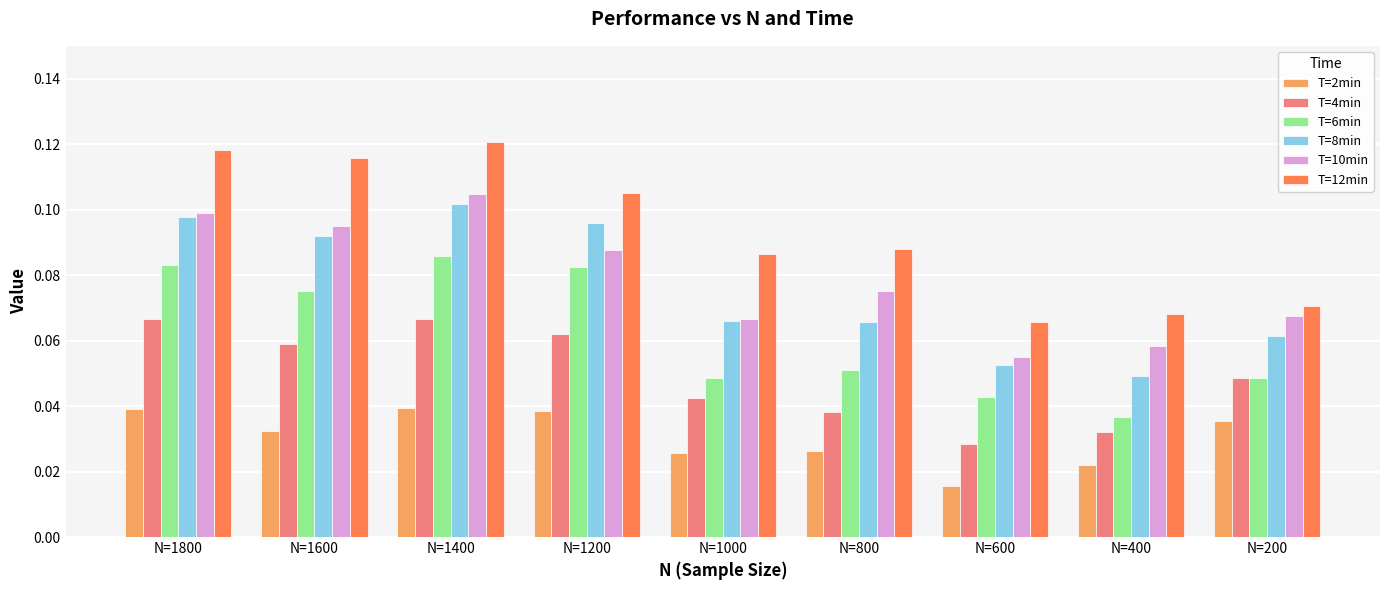

Which category has the lowest value across all series?

N=600